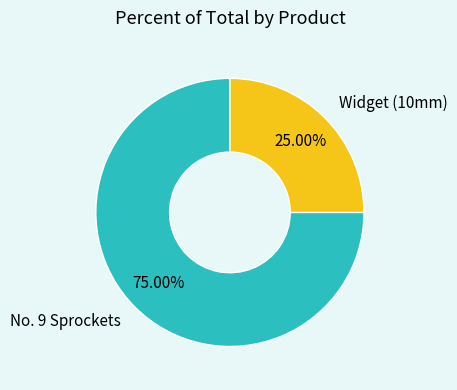

What is the largest slice in the pie chart?

No. 9 Sprockets